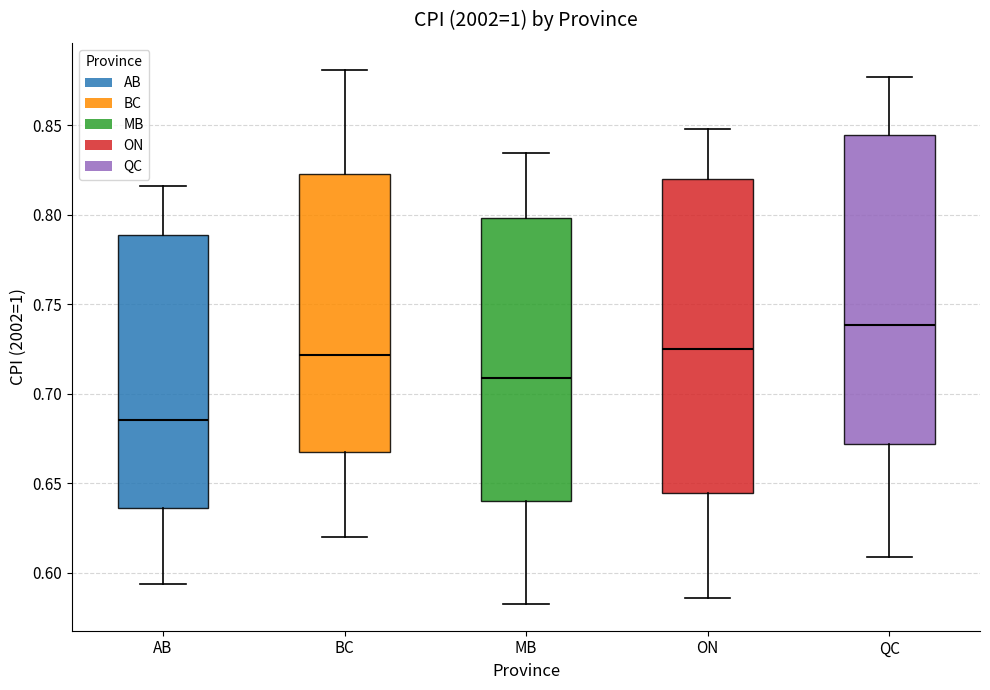

Reading left to right, read every box against the y-axis: the position of its median line, the range the box covers, and the ends of its whiskers. The values are not printed on the chart, so give them approximately, as read against the axis.

AB: median 0.685, box 0.635 to 0.790, whiskers 0.595 to 0.815
BC: median 0.720, box 0.665 to 0.825, whiskers 0.620 to 0.880
MB: median 0.710, box 0.640 to 0.800, whiskers 0.580 to 0.835
ON: median 0.725, box 0.645 to 0.820, whiskers 0.585 to 0.850
QC: median 0.740, box 0.670 to 0.845, whiskers 0.610 to 0.875